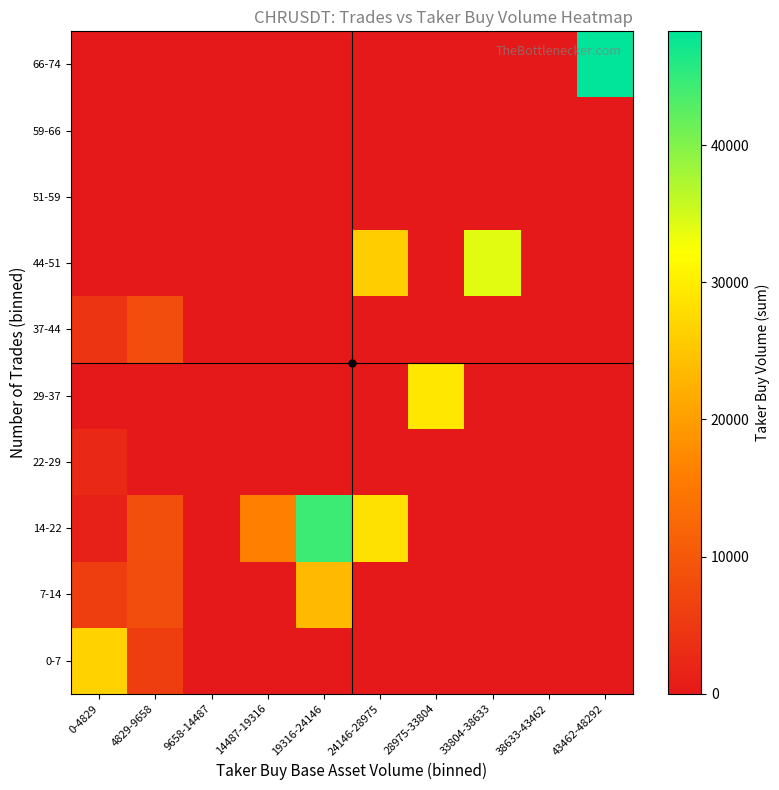

At how many categories does at least one series exceed 11424?

7